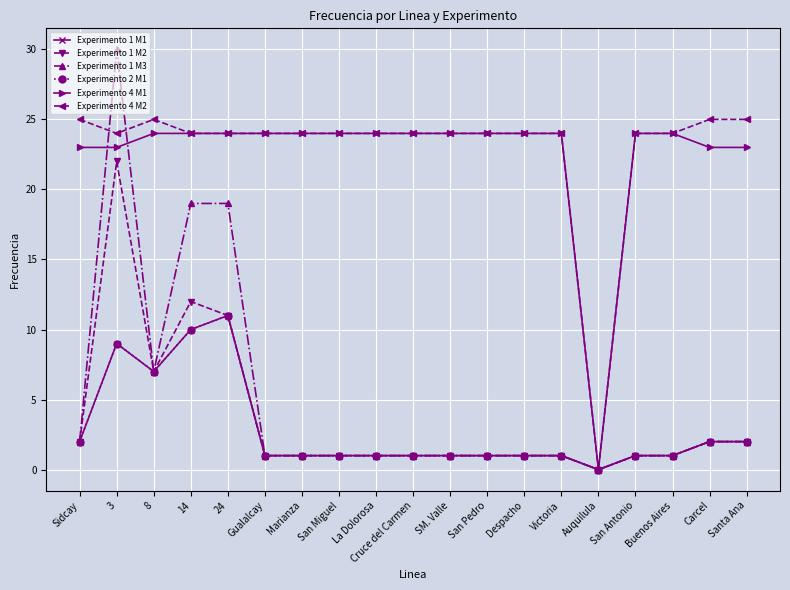

What is the difference between the maximum and second lowest values in the Experimento 1 M2 series?

21